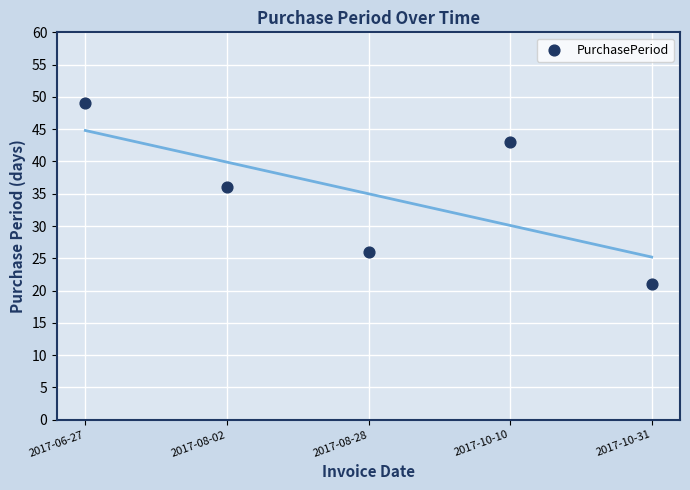

What Y value in the scatter plot is closest to 35?

36